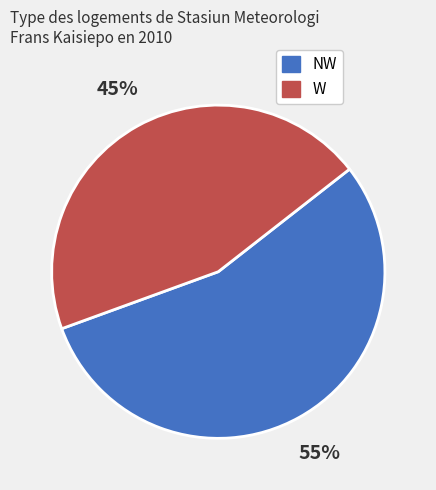

Combined, do W and NW account for over 50%?

Yes